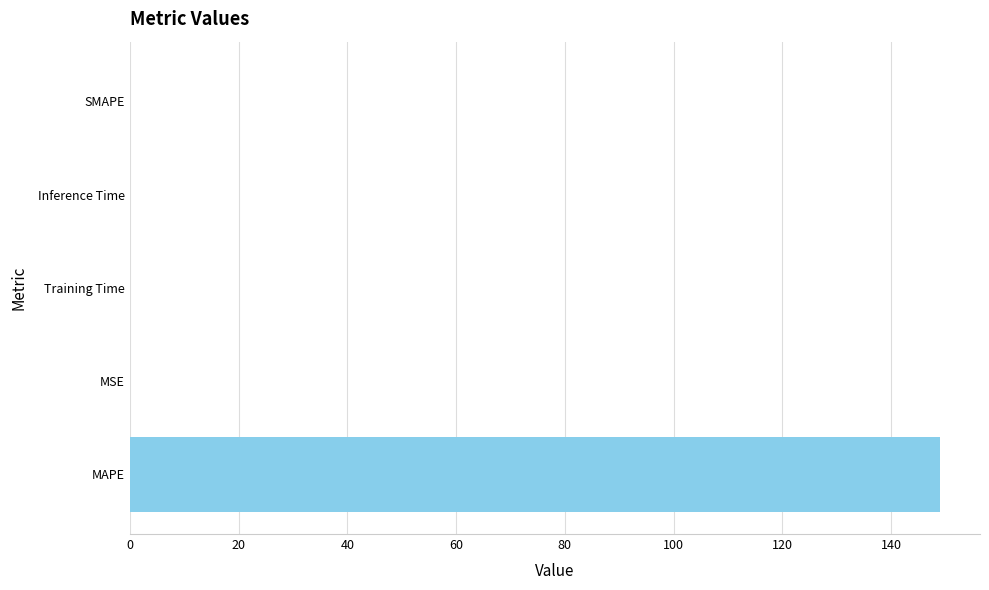

The value at Training Time is 0.0. True or false?

True